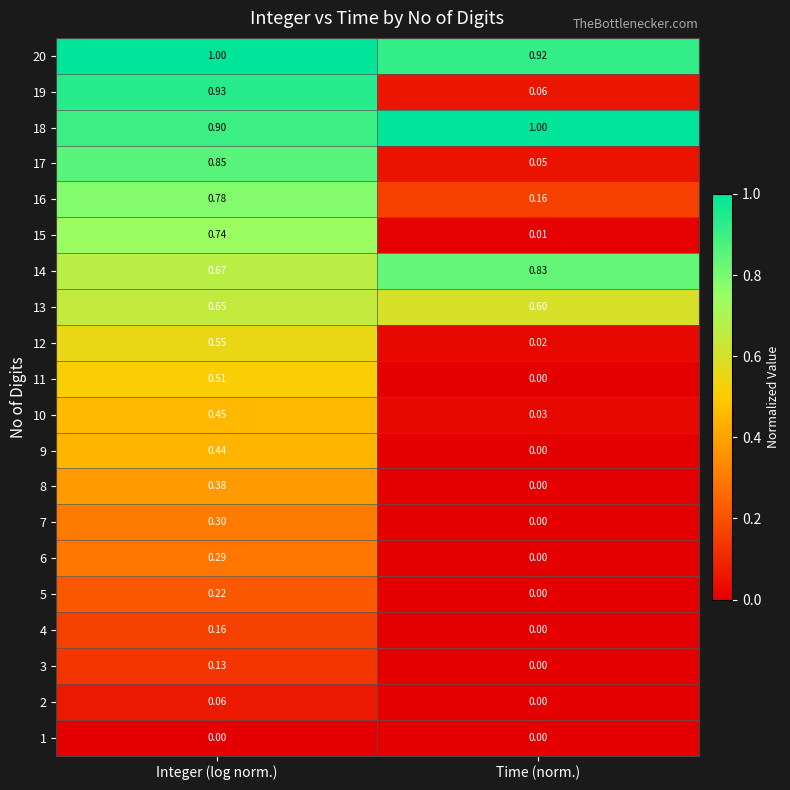

At which label is 2 closest to 0?

Time (norm.)